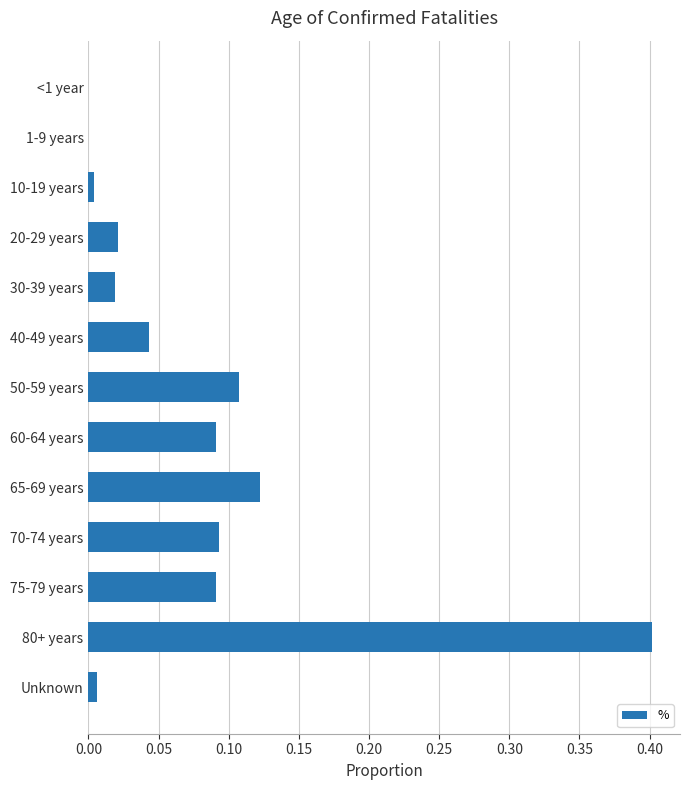

What is the change in value from 30-39 years to 65-69 years?

+0.1